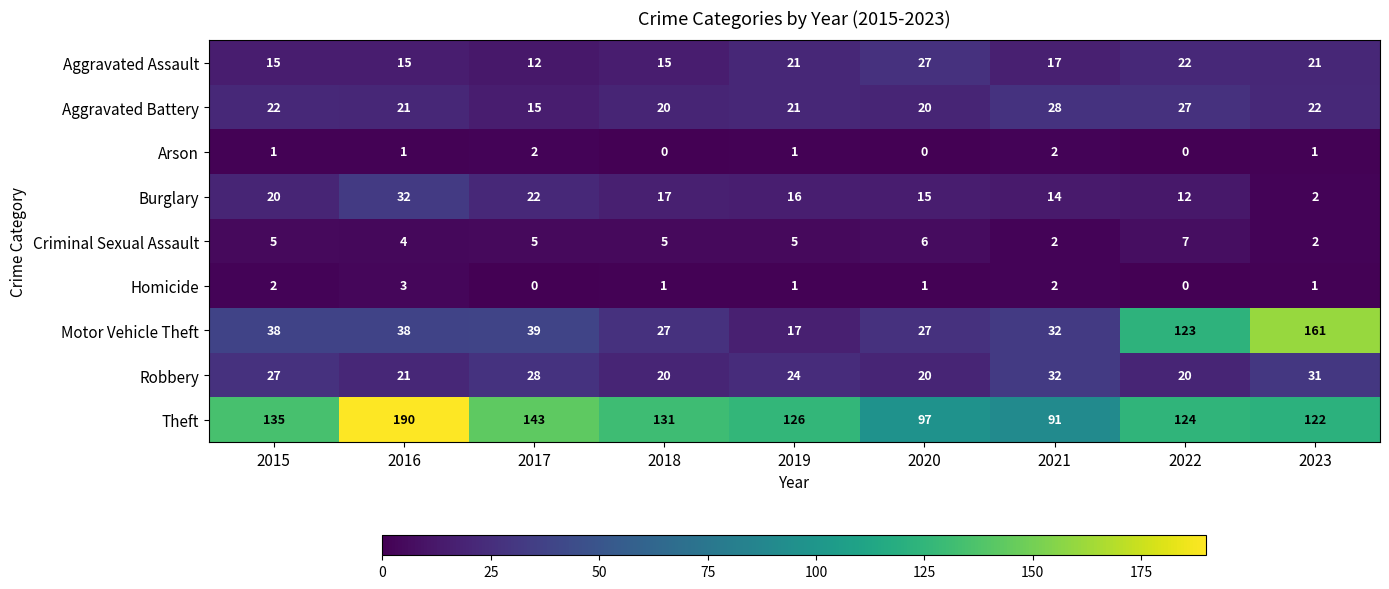

Which series has the largest total across all categories?

Theft